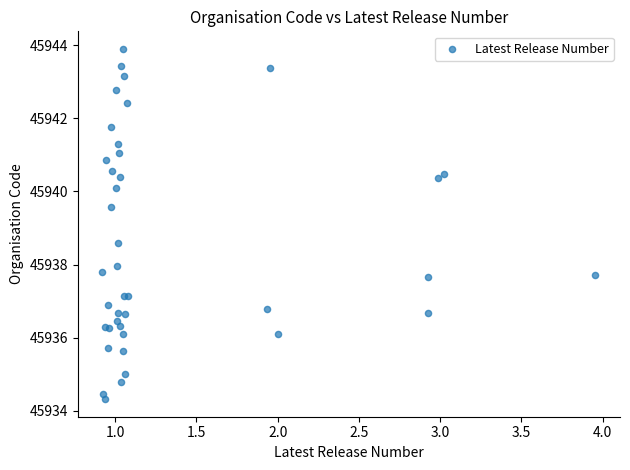

What Y value in the scatter plot is closest to 45939?

45938.6